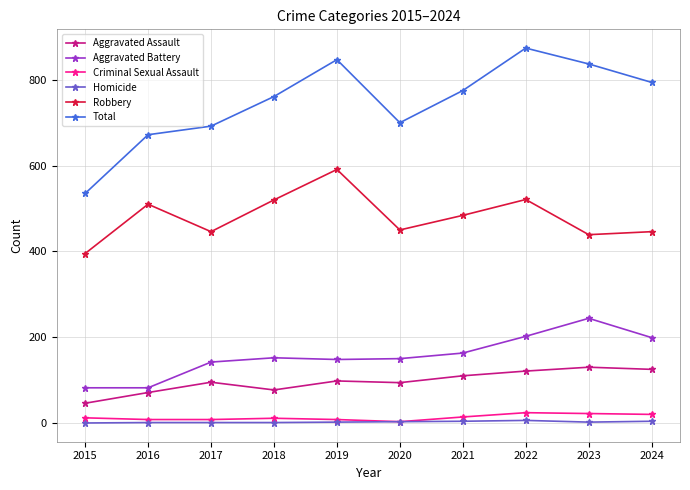

Rank the series at 2024 from lowest to highest value.

Homicide, Criminal Sexual Assault, Aggravated Assault, Aggravated Battery, Robbery, Total